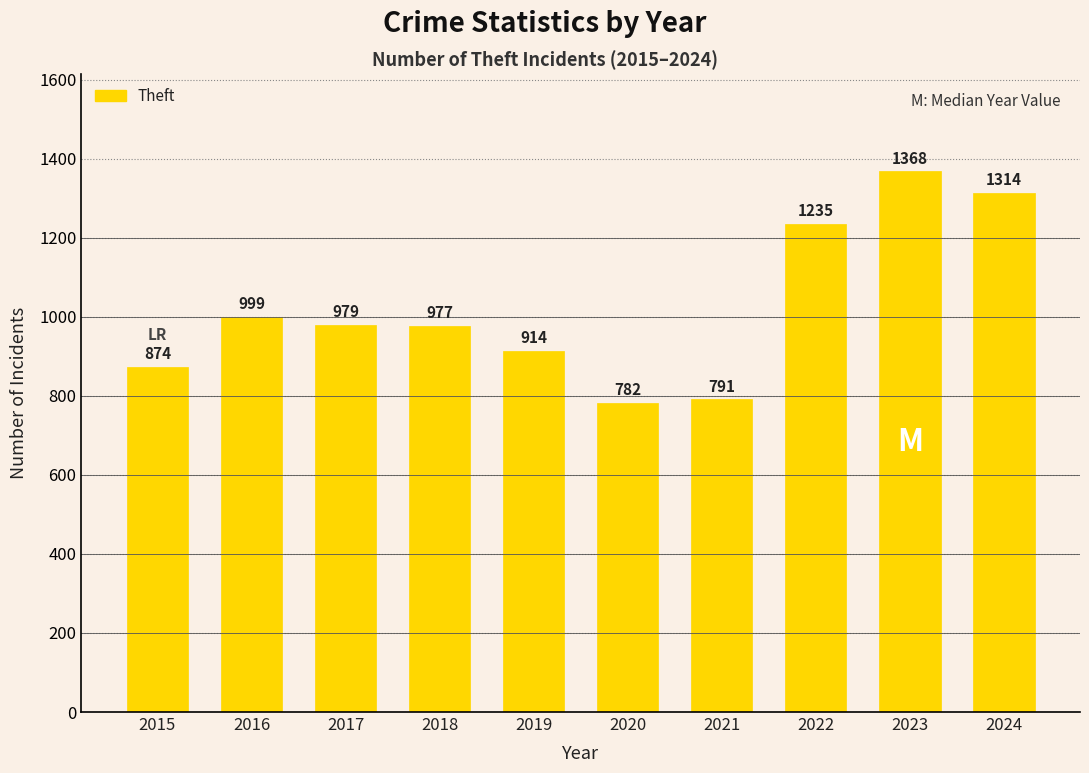

At which label does the data first exceed 979?

2016